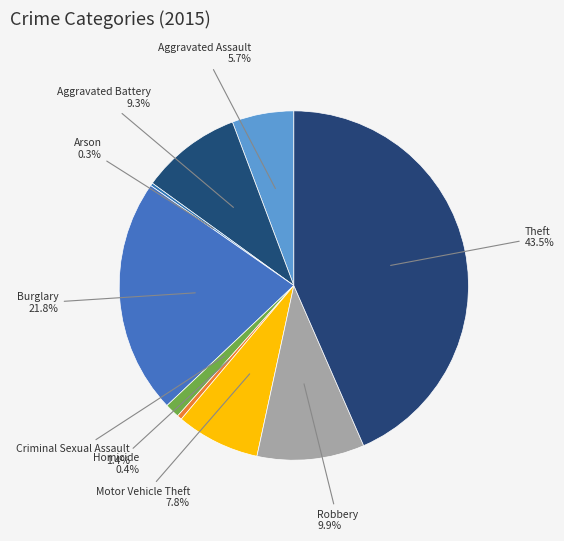

How much of the chart is everything except Homicide?

99.6%